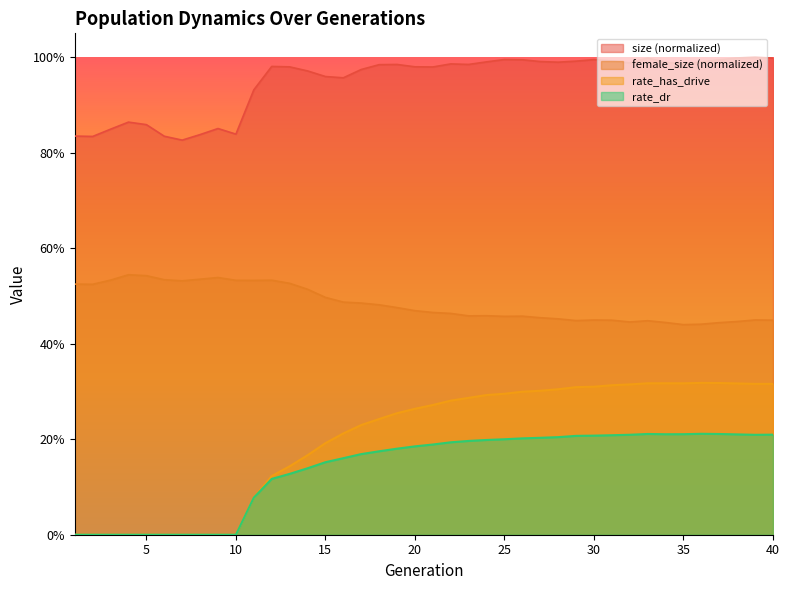

Rank the series at 19 from lowest to highest value.

rate_dr, rate_has_drive, female_size, size